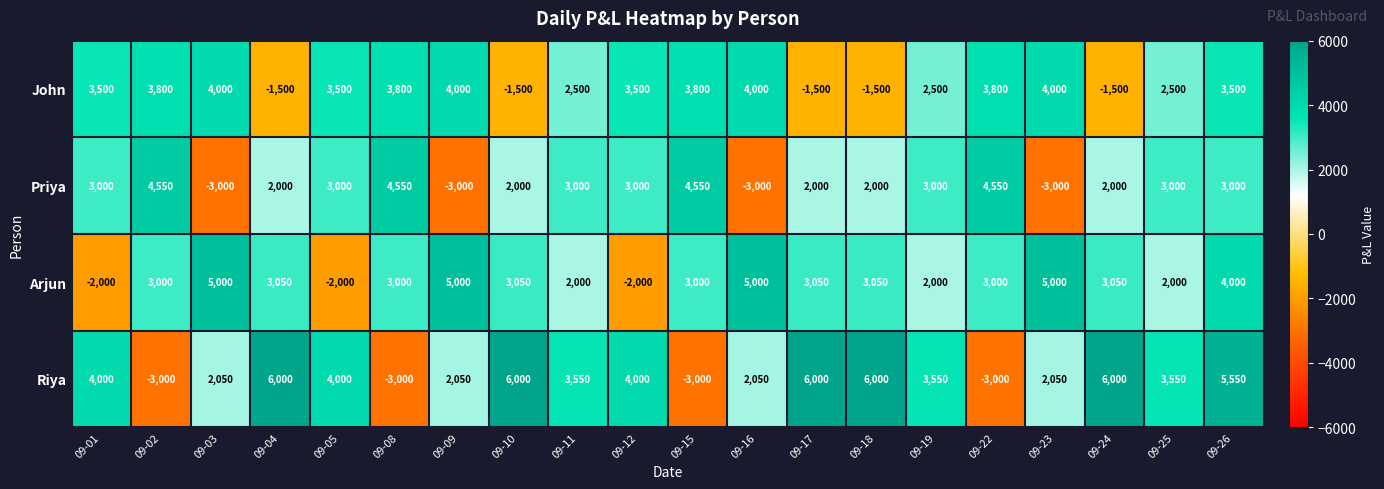

What is the minimum value for John?

-1500